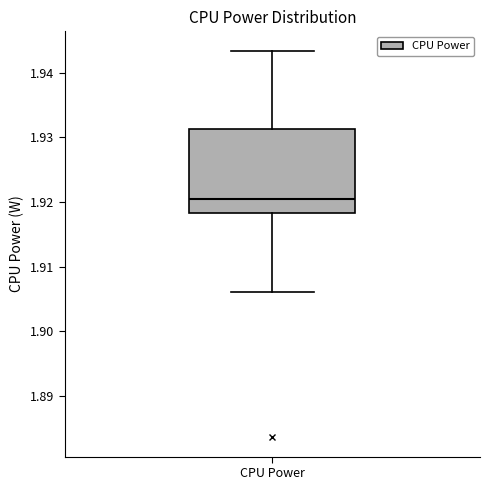

Where does the median line of the box for CPU Power sit on the y-axis? The values are not printed on the chart, so give them approximately, as read against the axis.

1.921